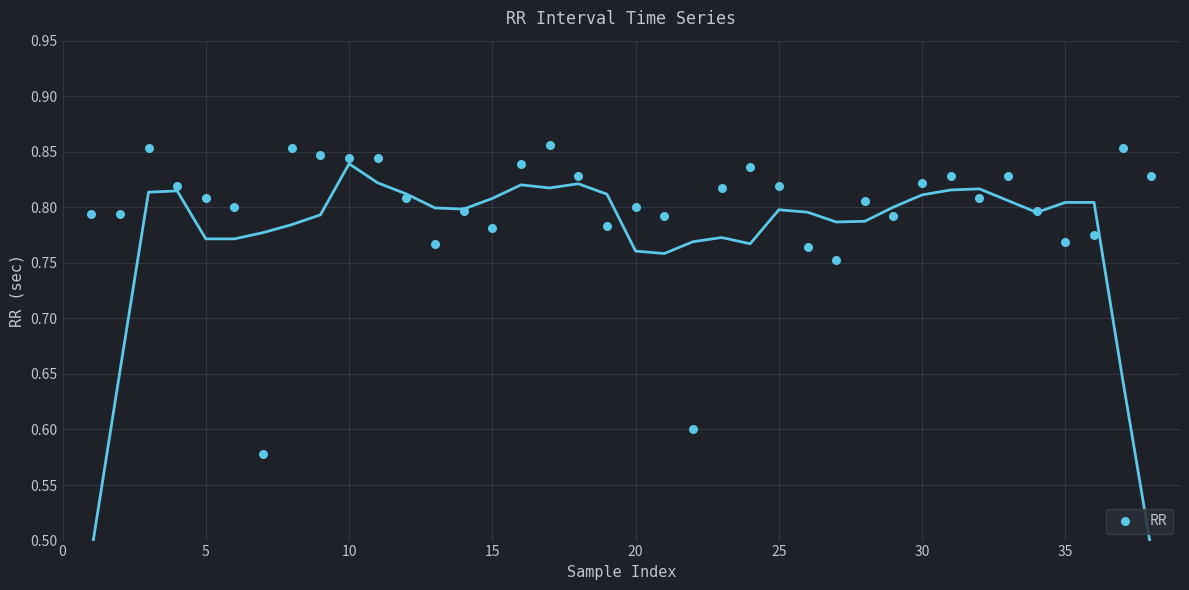

What is the range of X values (max minus min)?

37.0